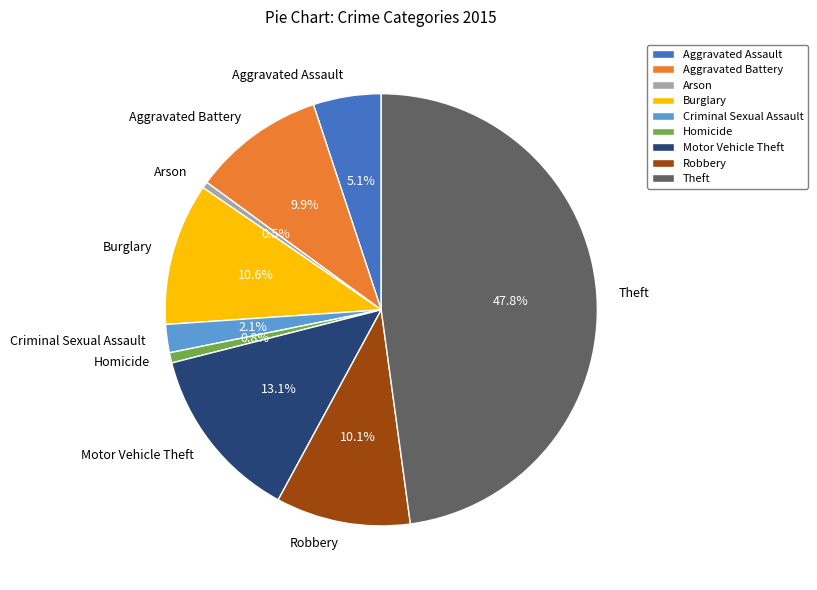

Is there any slice that represents more than half of the pie?

No